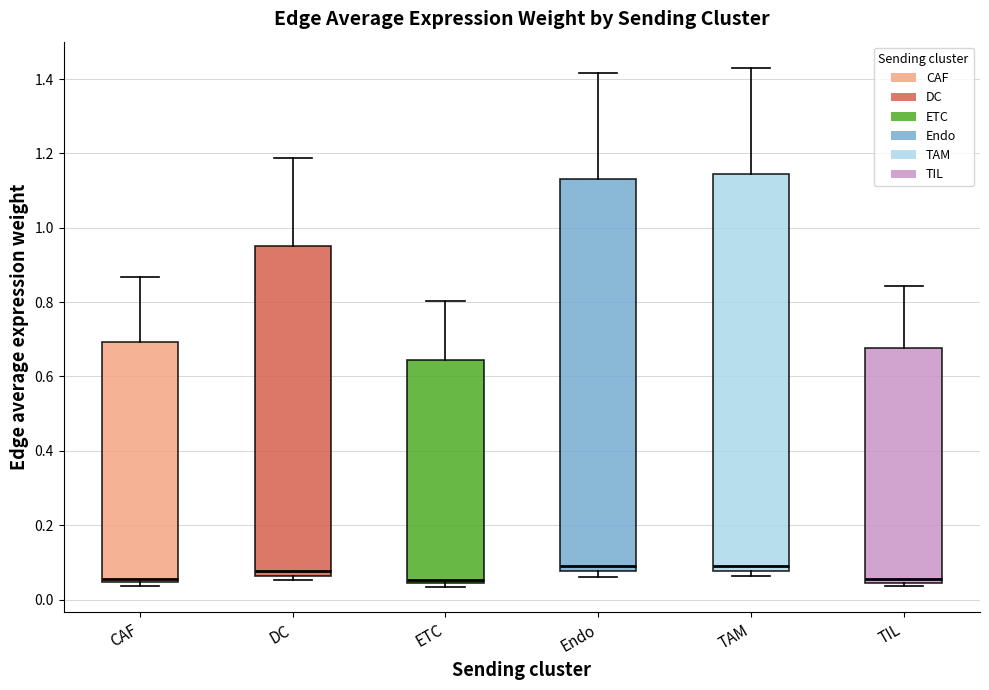

Where does the median line of the box for Endo sit on the y-axis? The values are not printed on the chart, so give them approximately, as read against the axis.

0.10